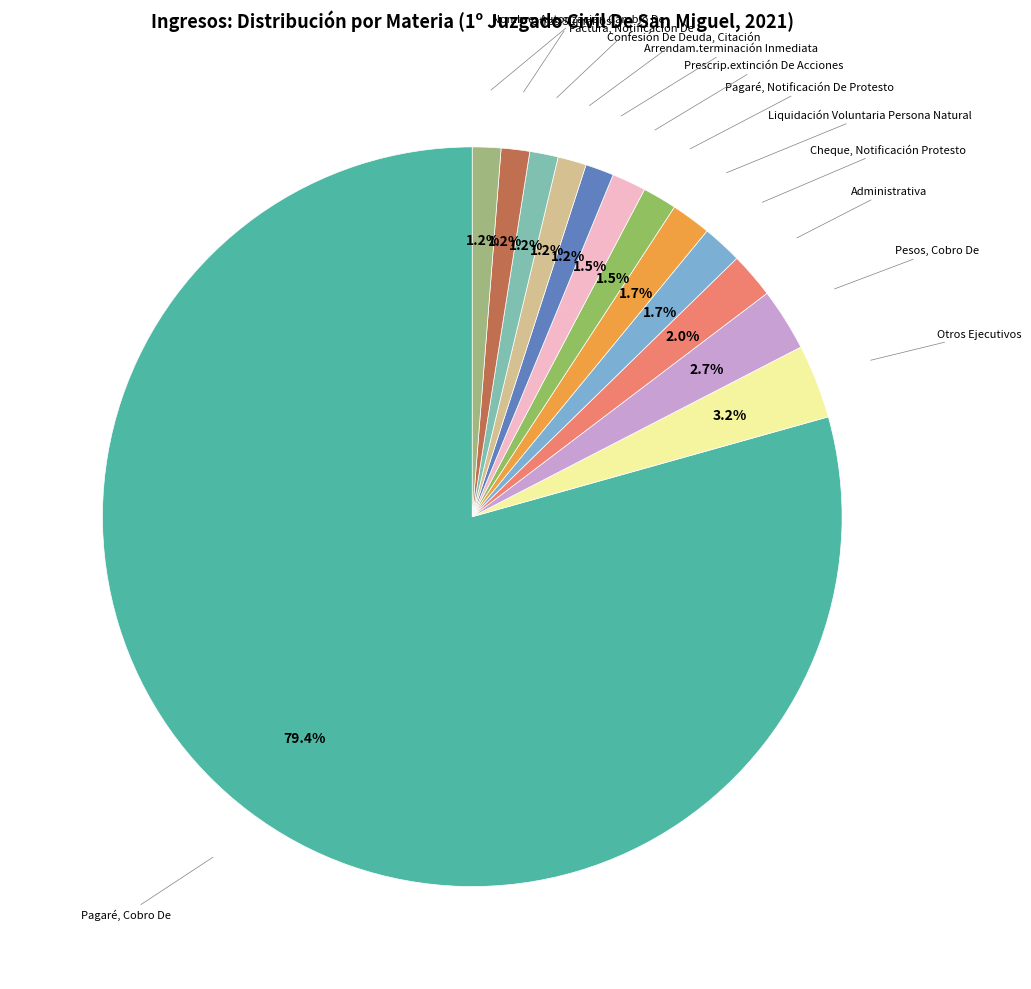

How many slices are in this pie chart?

13